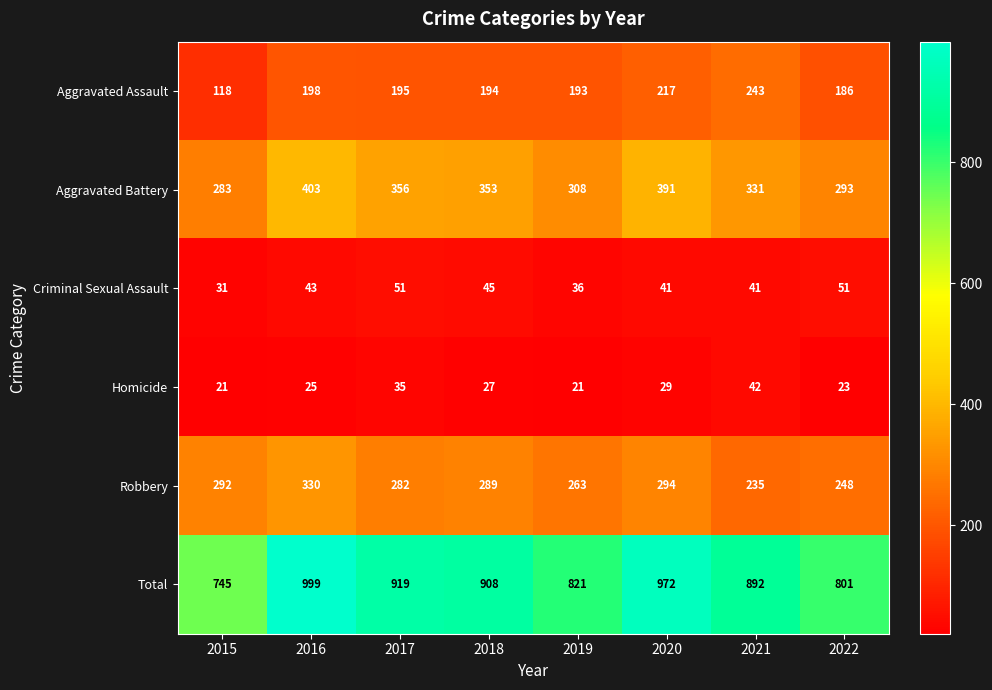

Is it true that Homicide equals 23 at 2022?

True